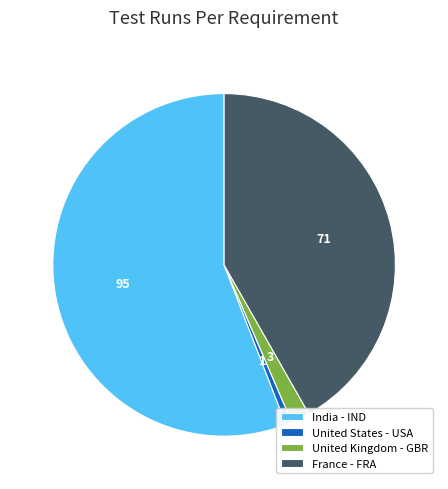

How many segments does this pie chart have?

4